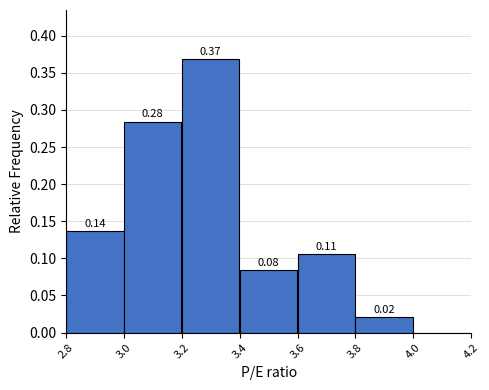

Which range on the x-axis has the tallest bar?

3.2 to 3.4